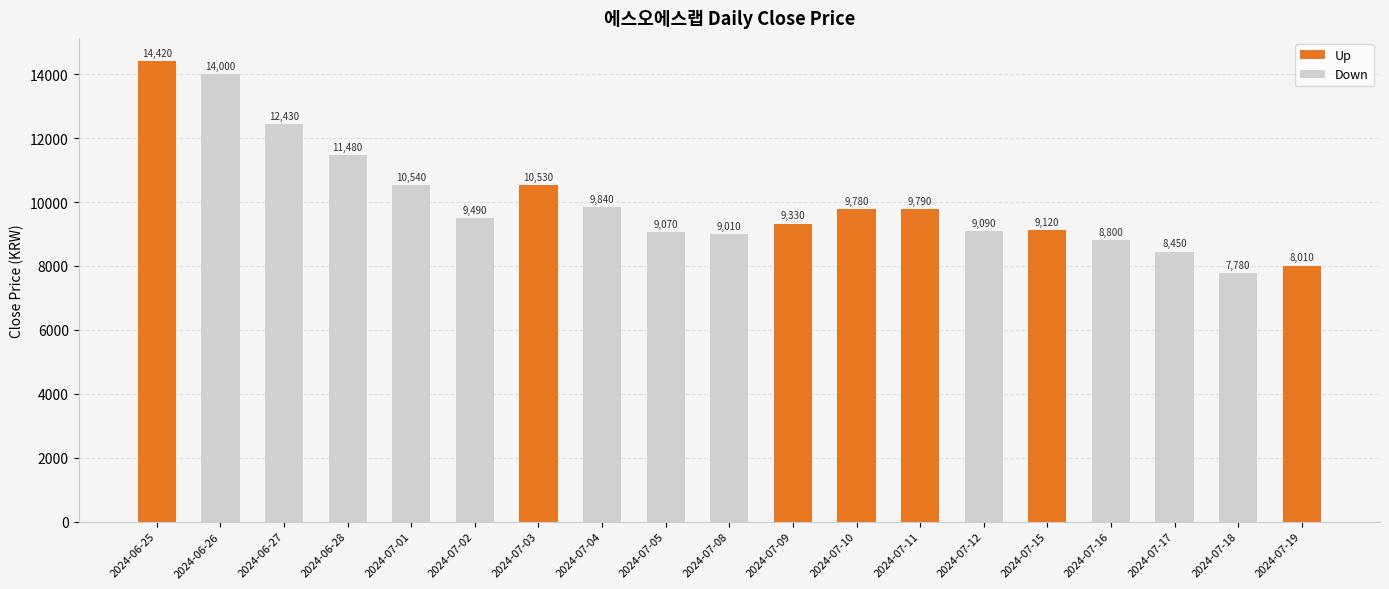

What is the label of the 3rd bar from the right?

2024-07-17